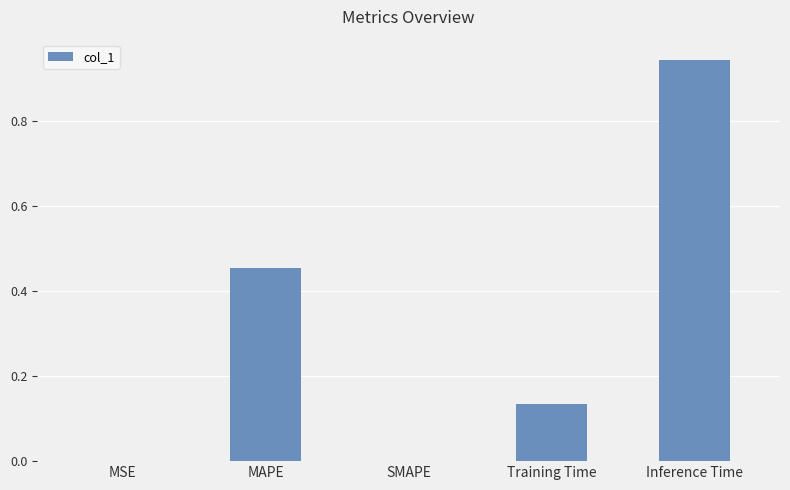

Between MSE and Inference Time, which is larger?

Inference Time